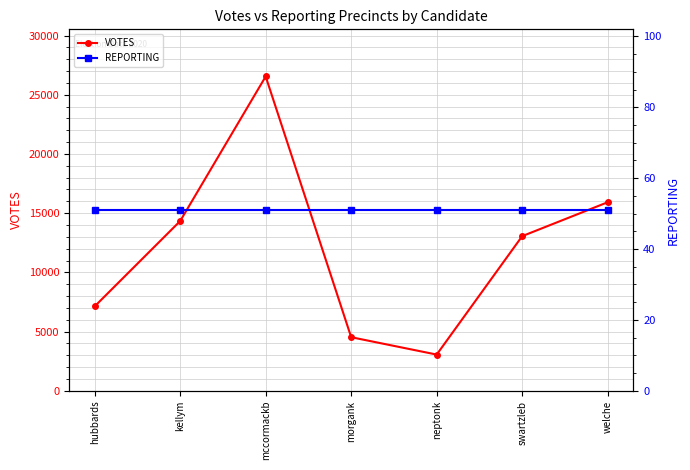

True or false: VOTES has more than 2 points higher than both neighbors.

False